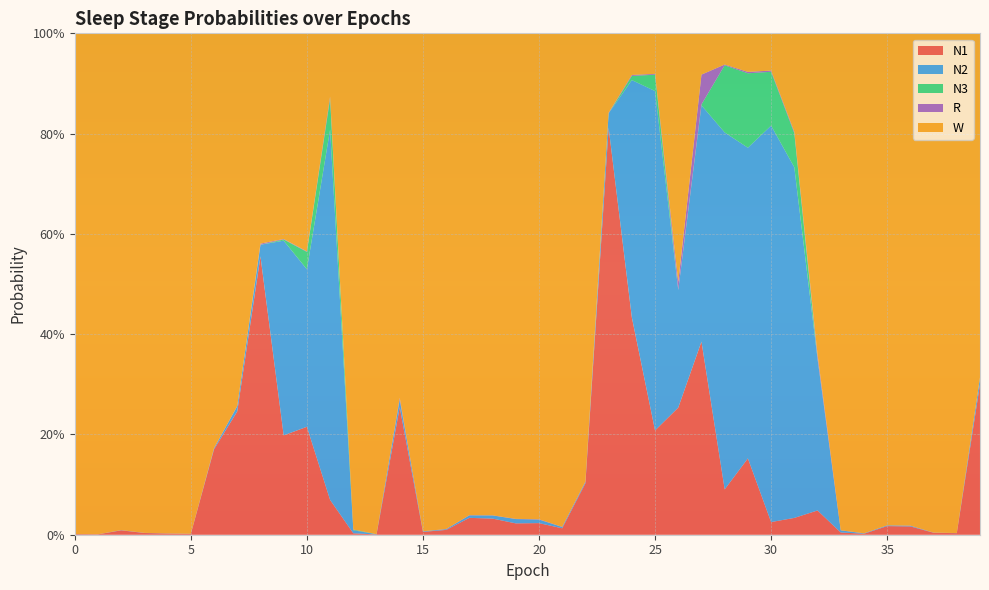

Reading left to right, transcribe all the data shown in this chart.

N1: 0.0	0.0	0.0	0.0	0.0	0.0	0.2	0.2	0.6	0.2	0.2	0.1	0.0	0.0	0.3	0.0	0.0	0.0	0.0	0.0	0.0	0.0	0.1	0.8	0.4	0.2	0.3	0.4	0.1	0.2	0.0	0.0	0.0	0.0	0.0	0.0	0.0	0.0	0.0	0.3
N2: 0.0	0.0	0.0	0.0	0.0	0.0	0.0	0.0	0.0	0.4	0.3	0.7	0.0	0.0	0.0	0.0	0.0	0.0	0.0	0.0	0.0	0.0	0.0	0.0	0.5	0.7	0.2	0.5	0.7	0.6	0.8	0.7	0.3	0.0	0.0	0.0	0.0	0.0	0.0	0.0
N3: 0.0	0.0	0.0	0.0	0.0	0.0	0.0	0.0	0.0	0.0	0.0	0.1	0.0	0.0	0.0	0.0	0.0	0.0	0.0	0.0	0.0	0.0	0.0	0.0	0.0	0.0	0.0	0.0	0.1	0.1	0.1	0.1	0.0	0.0	0.0	0.0	0.0	0.0	0.0	0.0
R: 0.0	0.0	0.0	0.0	0.0	0.0	0.0	0.0	0.0	0.0	0.0	0.0	0.0	0.0	0.0	0.0	0.0	0.0	0.0	0.0	0.0	0.0	0.0	0.0	0.0	0.0	0.0	0.1	0.0	0.0	0.0	0.0	0.0	0.0	0.0	0.0	0.0	0.0	0.0	0.0
W: 1.0	1.0	1.0	1.0	1.0	1.0	0.8	0.7	0.4	0.4	0.4	0.1	1.0	1.0	0.7	1.0	1.0	1.0	1.0	1.0	1.0	1.0	0.9	0.2	0.1	0.1	0.5	0.1	0.1	0.1	0.1	0.2	0.6	1.0	1.0	1.0	1.0	1.0	1.0	0.7